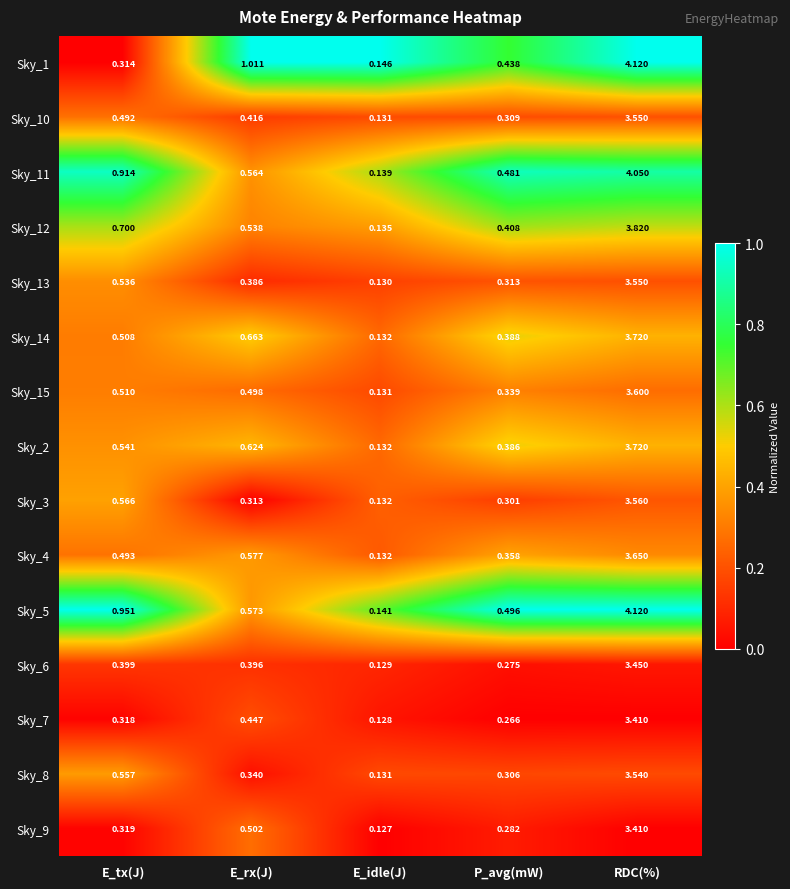

Where is Sky_4 nearest to the value 1?

E_rx(J)